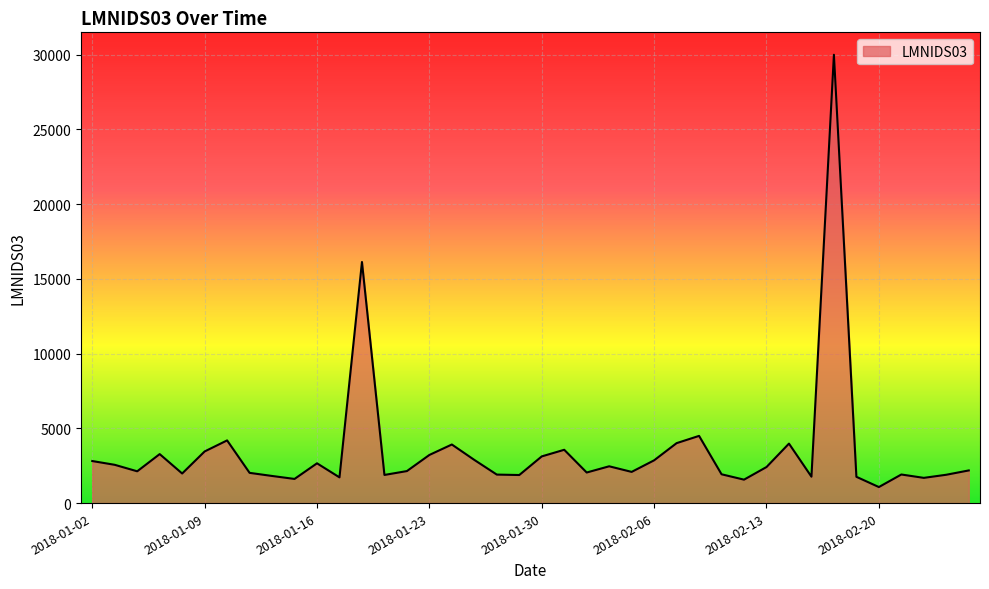

What is the difference between the maximum and minimum values?

28927